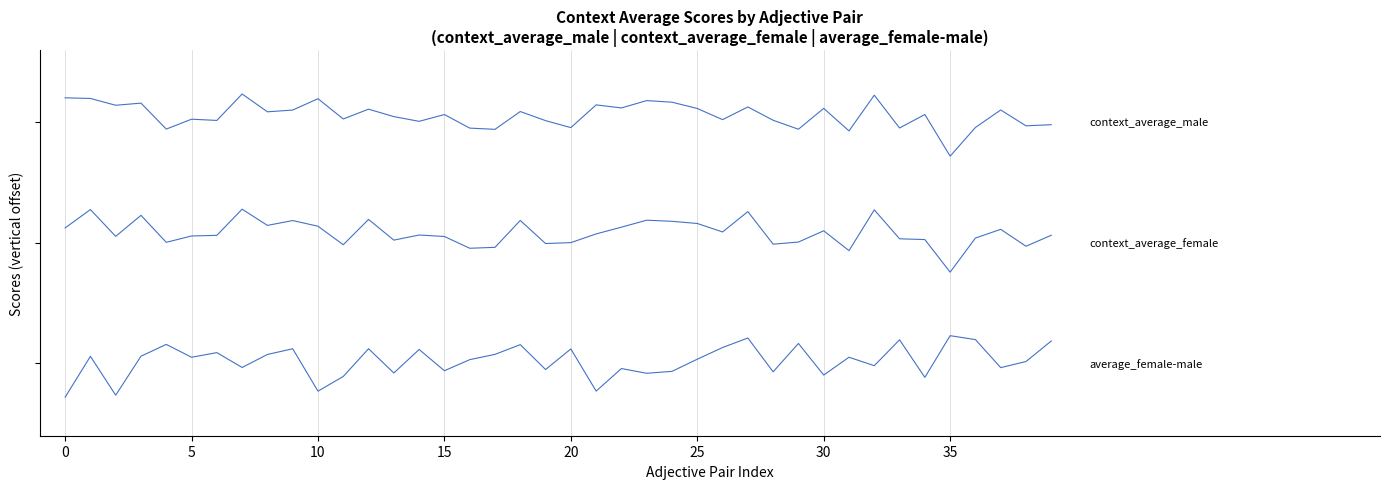

Does the chart display data point markers on the line(s)?

No